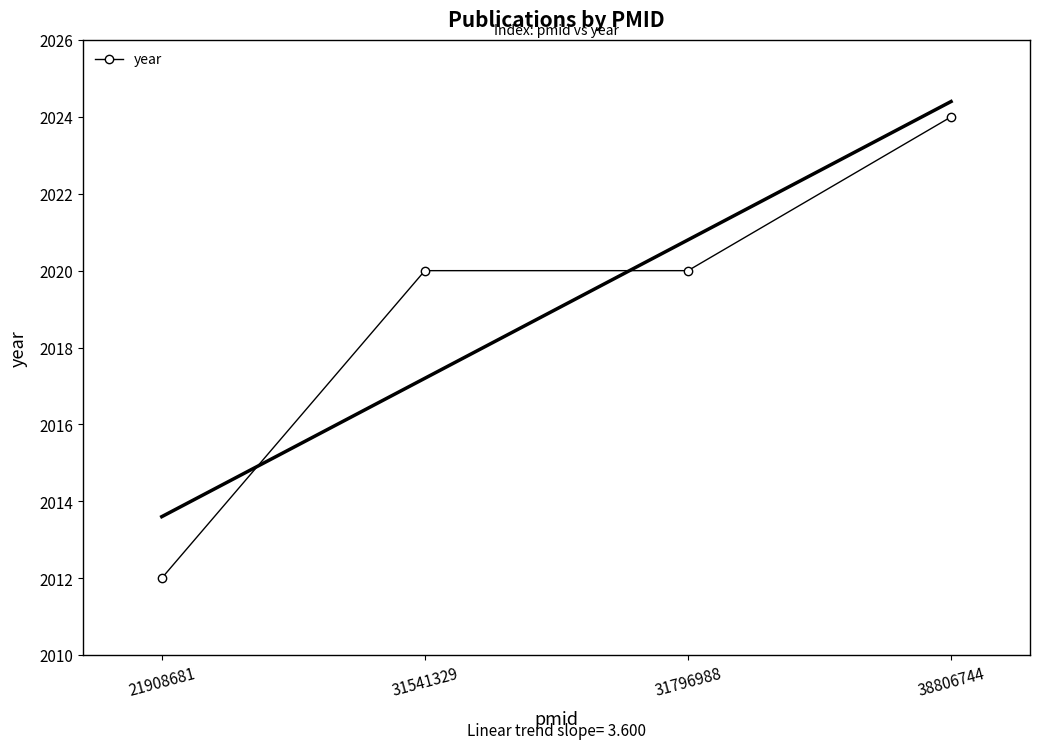

How many values are between 2020 and 2024?

3